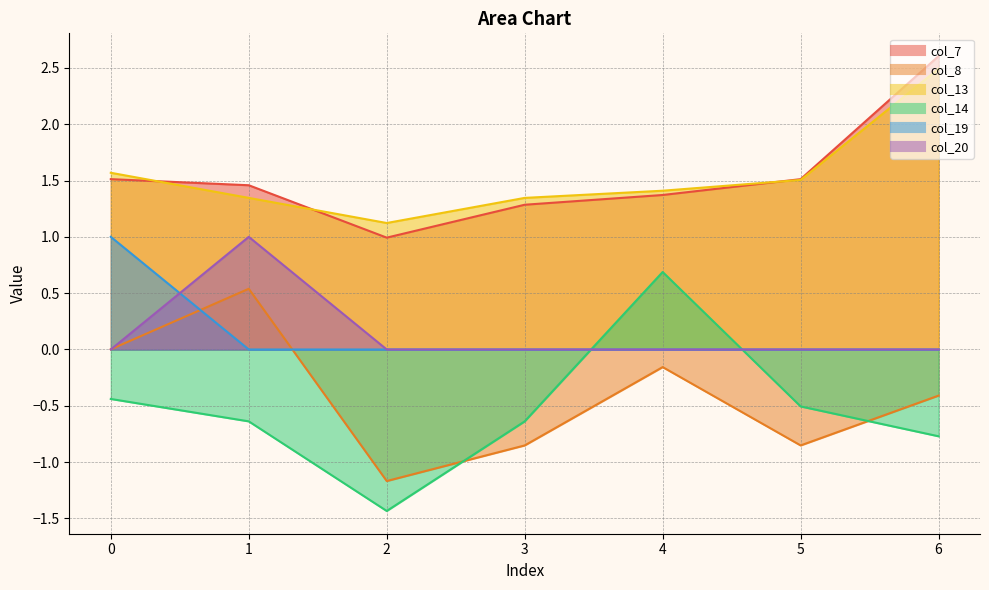

List the labels in order of col_19 value, smallest first.

1, 2, 3, 4, 5, 6, 0